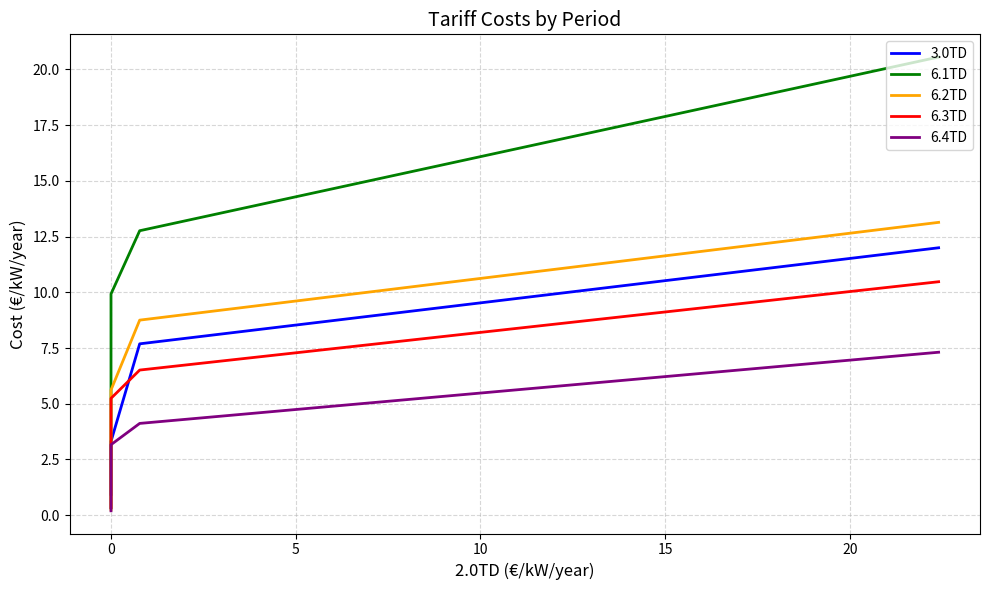

What is the label of the 1st point from the right?

20